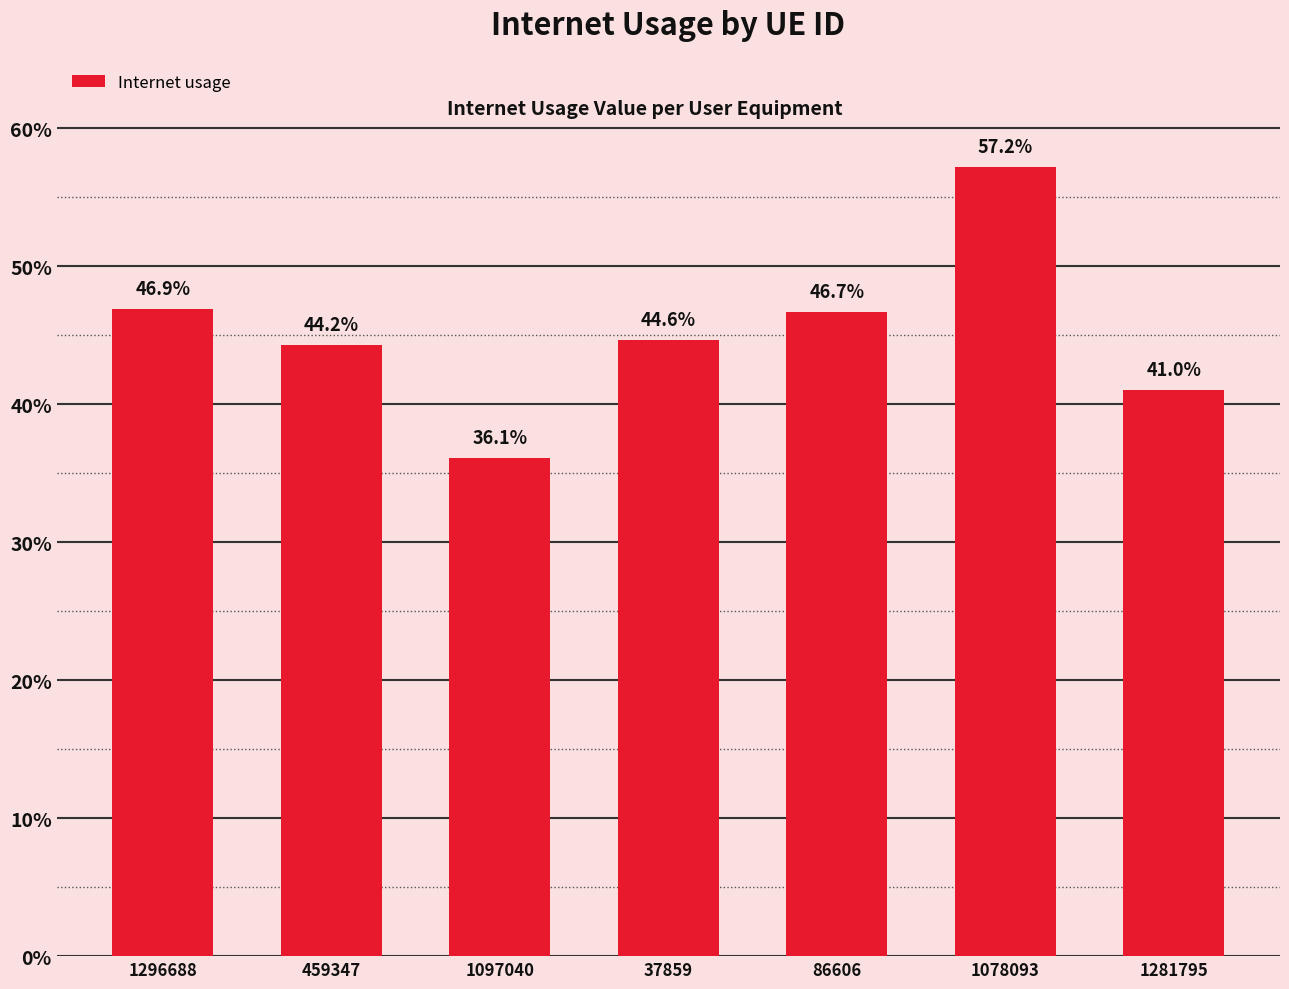

What is the greatest value displayed?

0.6